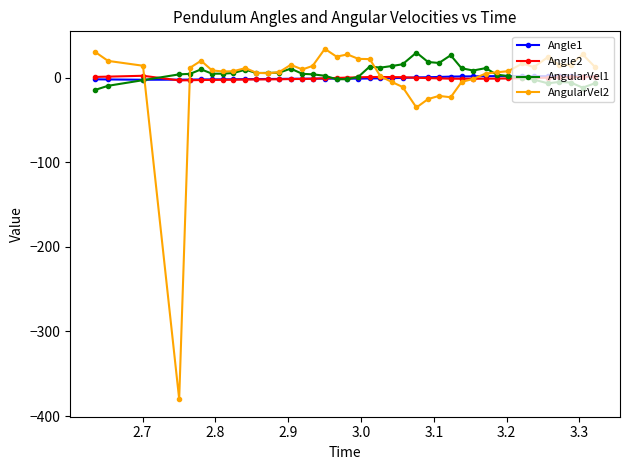

Which series has the largest range (max minus min)?

AngularVel2